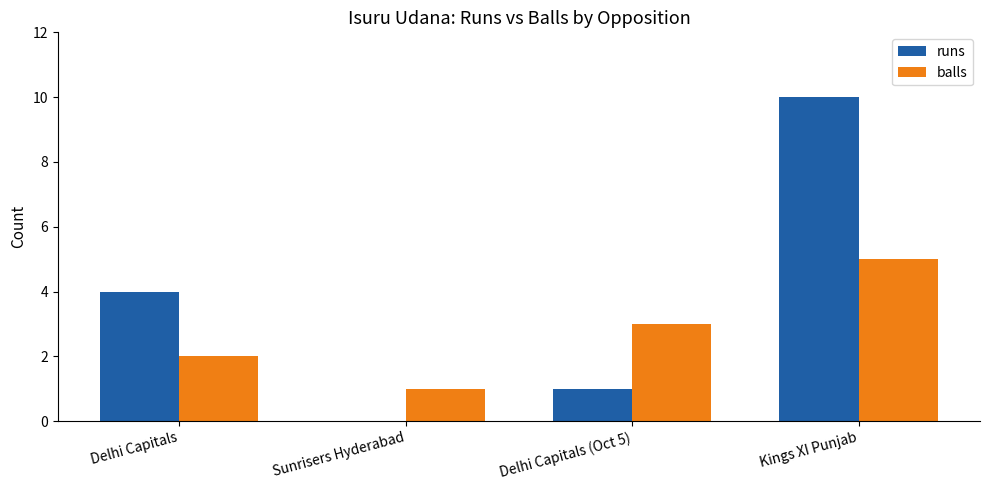

How many groups of bars are there?

4